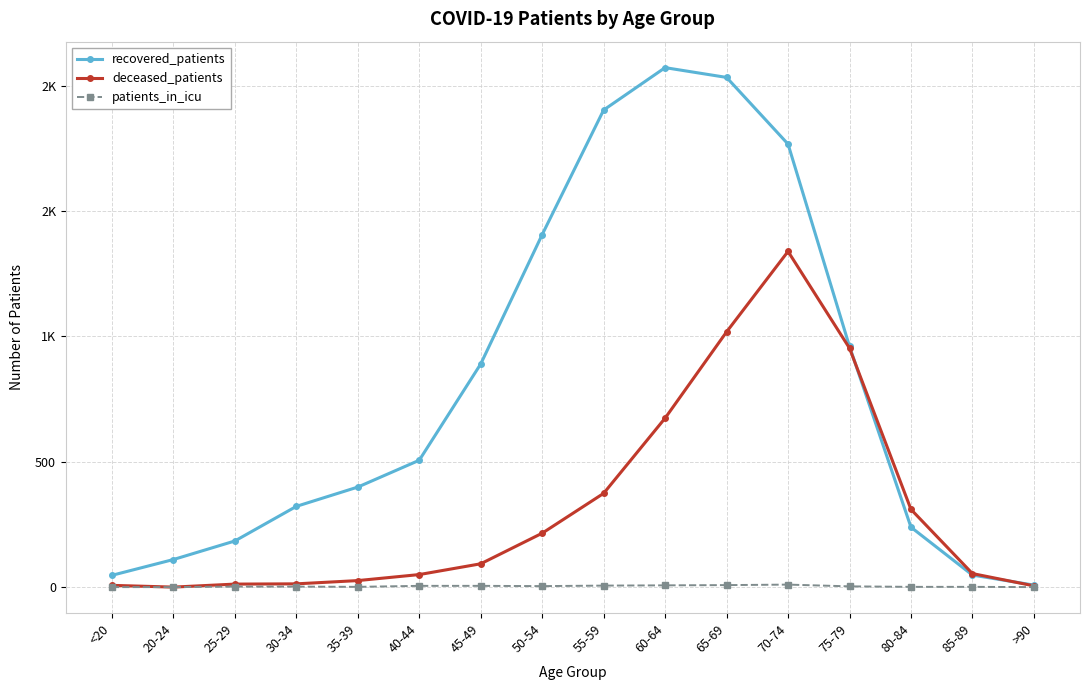

How many patients_in_icu values are between 1 and 6?

10